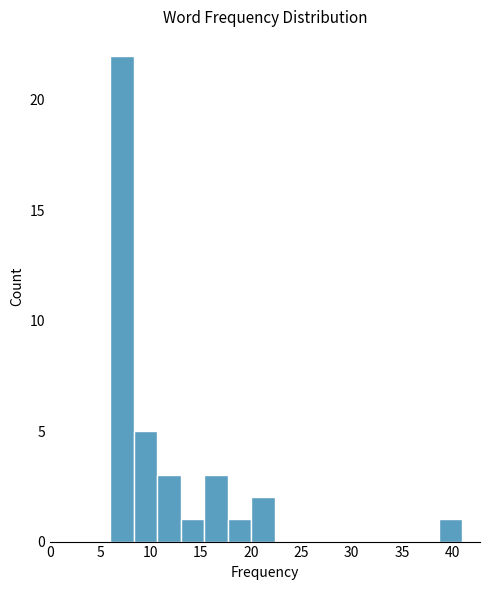

Over which range of the x-axis is the bar tallest?

6.0 to 8.5